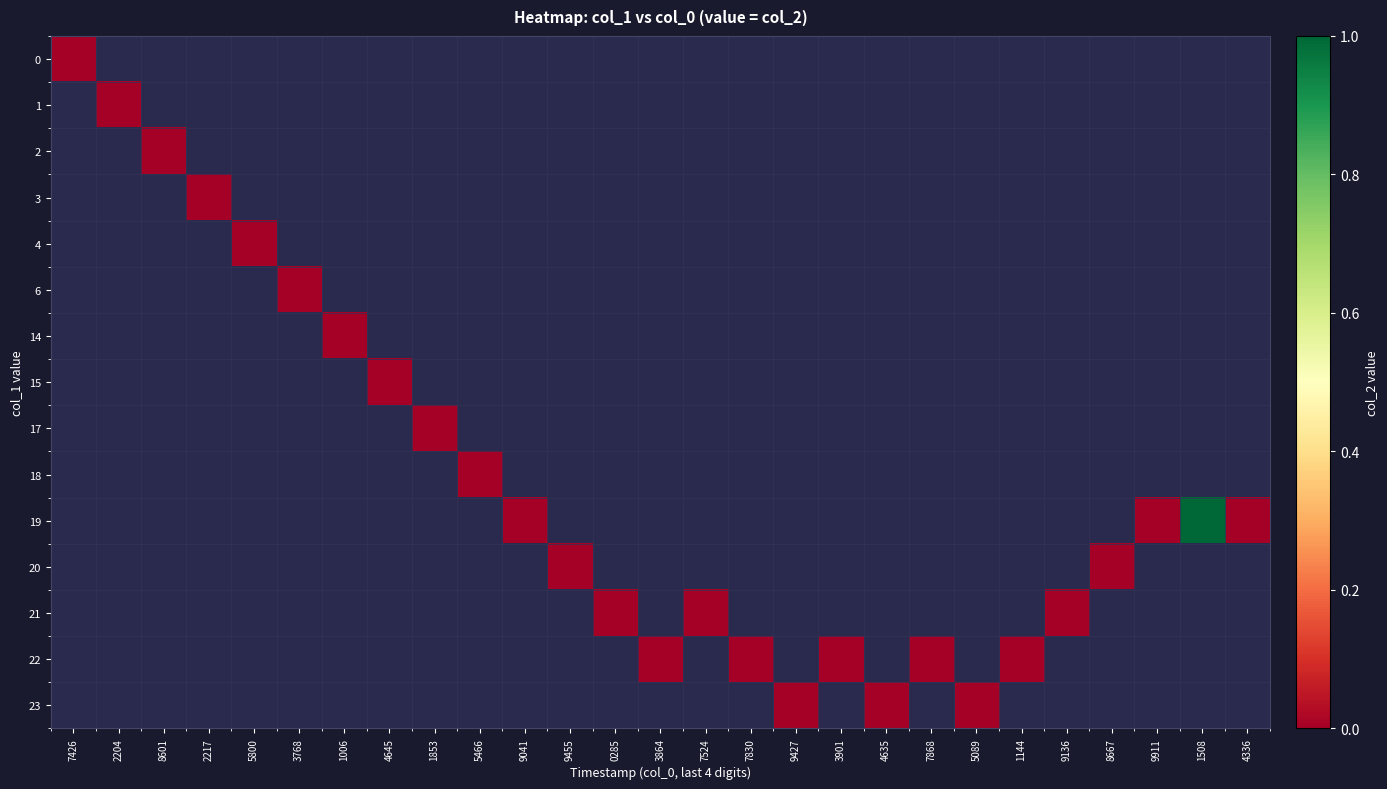

At how many categories does at least one series exceed 0?

1